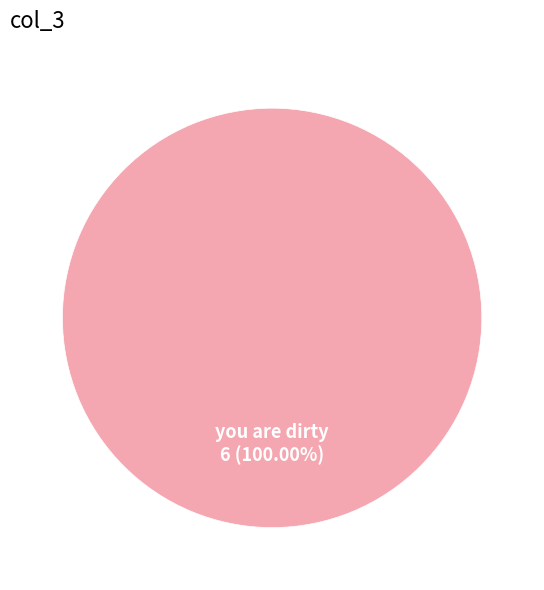

Is there any slice that represents more than half of the pie?

Yes